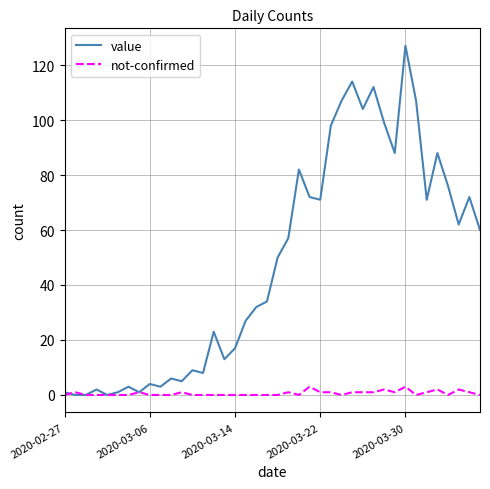

Which series has the largest total across all categories?

value